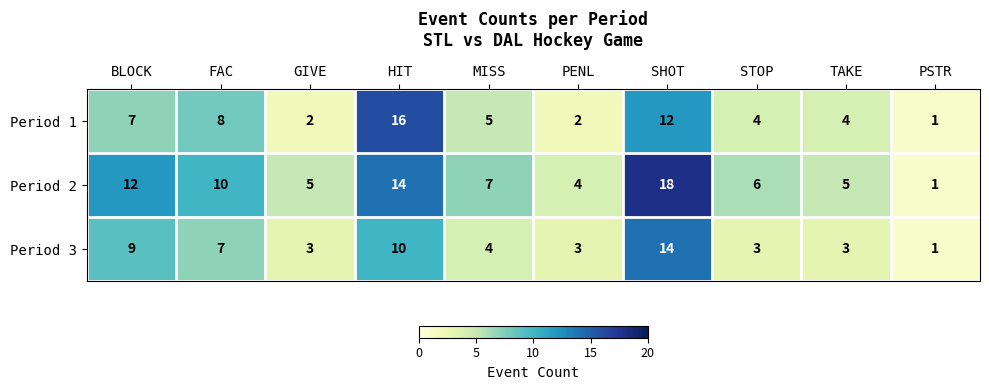

List the series in order of their peak value, highest first.

Period 2, Period 1, Period 3